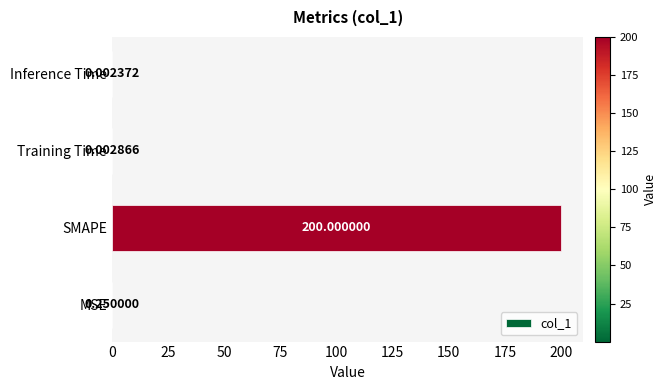

Where is the data nearest to the value 100?

MSE